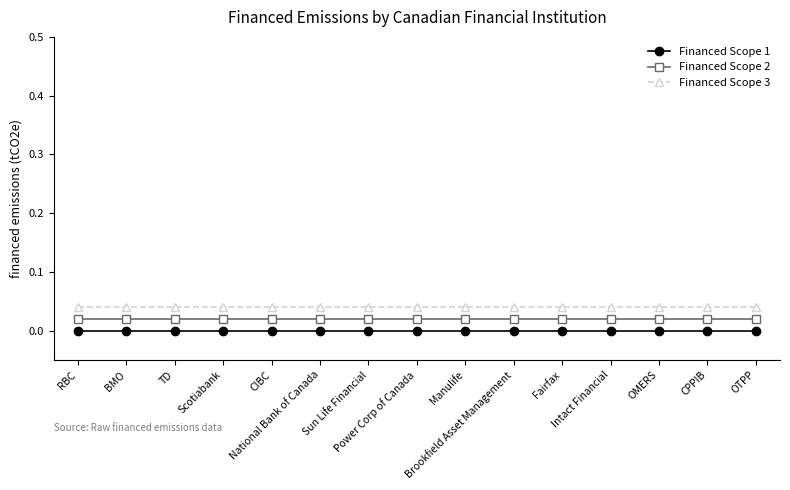

Which category has the highest value in the Financed Scope 1 series?

RBC